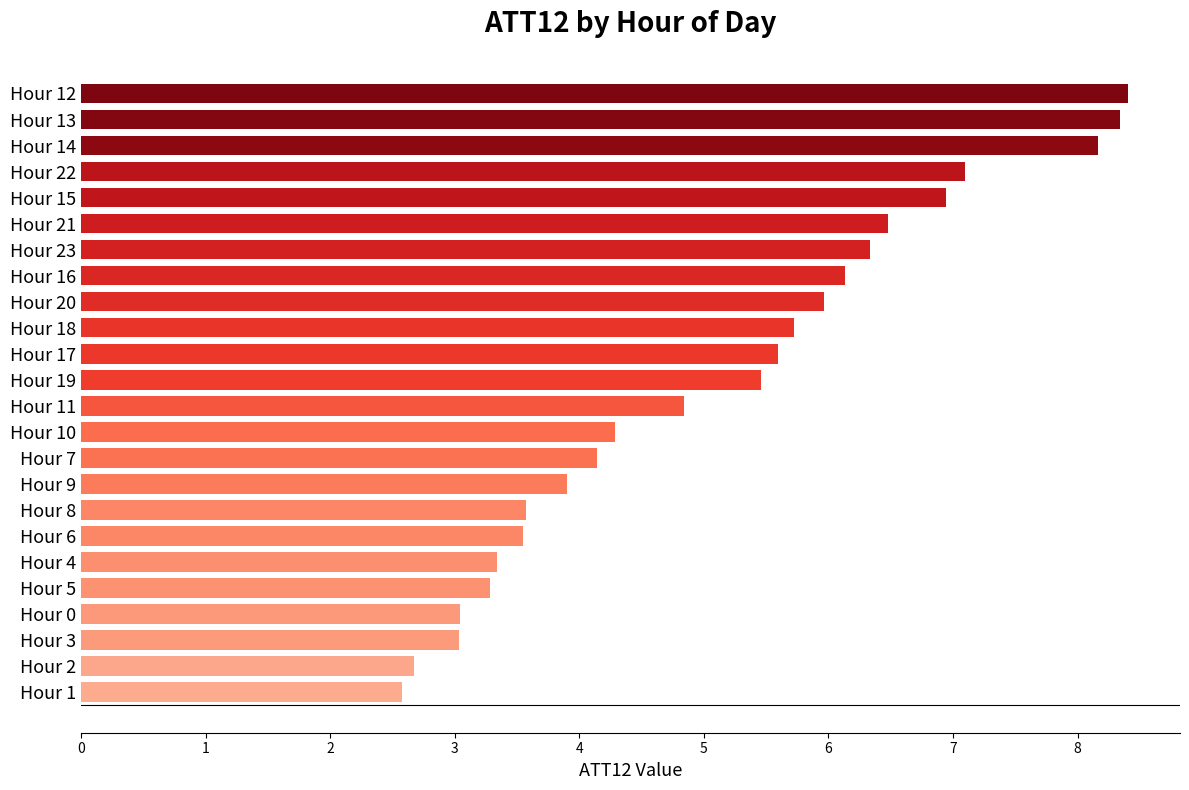

What is the change in value from Hour 19 to Hour 8?

-1.9